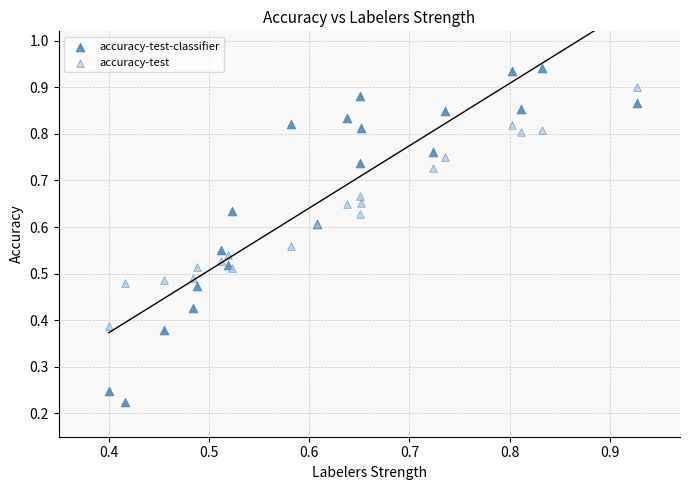

Which series has the largest Y range (max minus min)?

accuracy-test-classifier